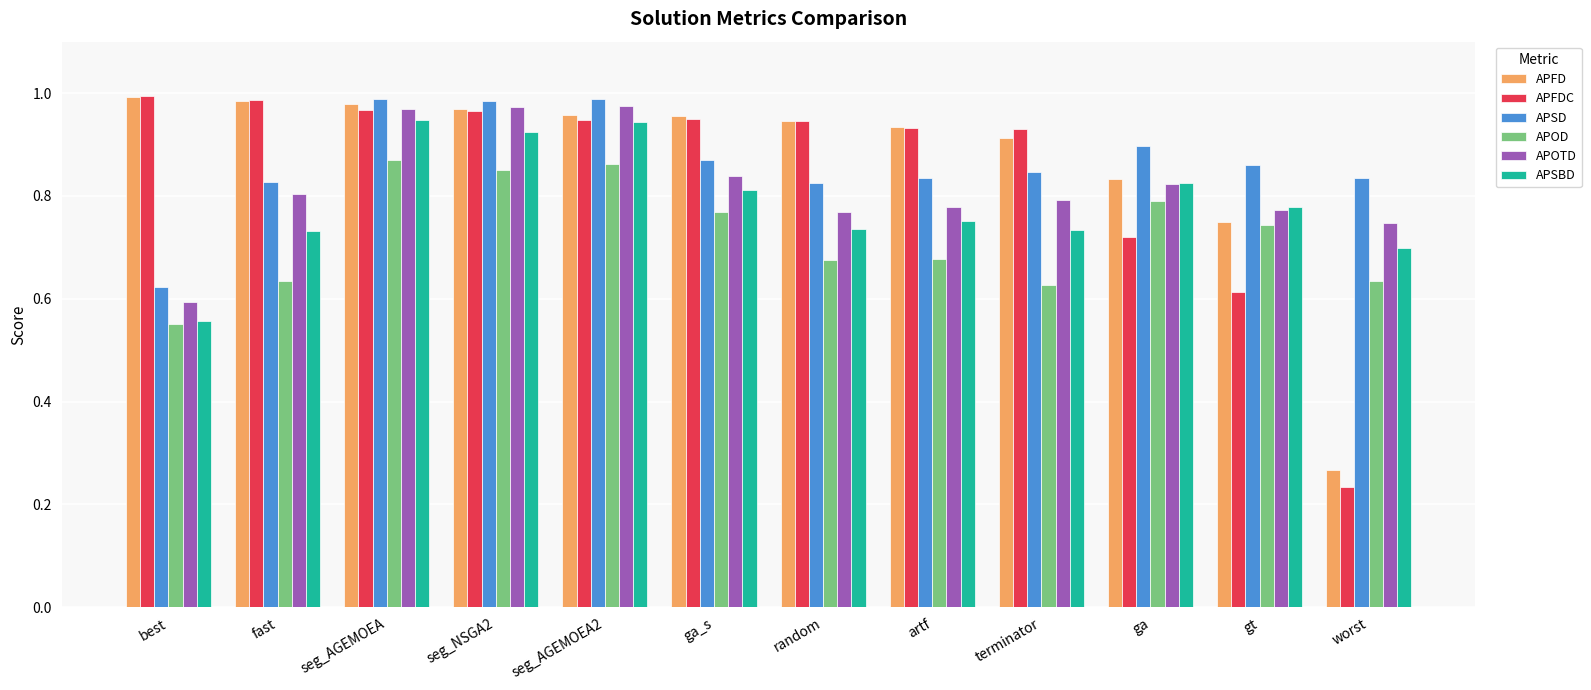

How many groups of bars are there?

12